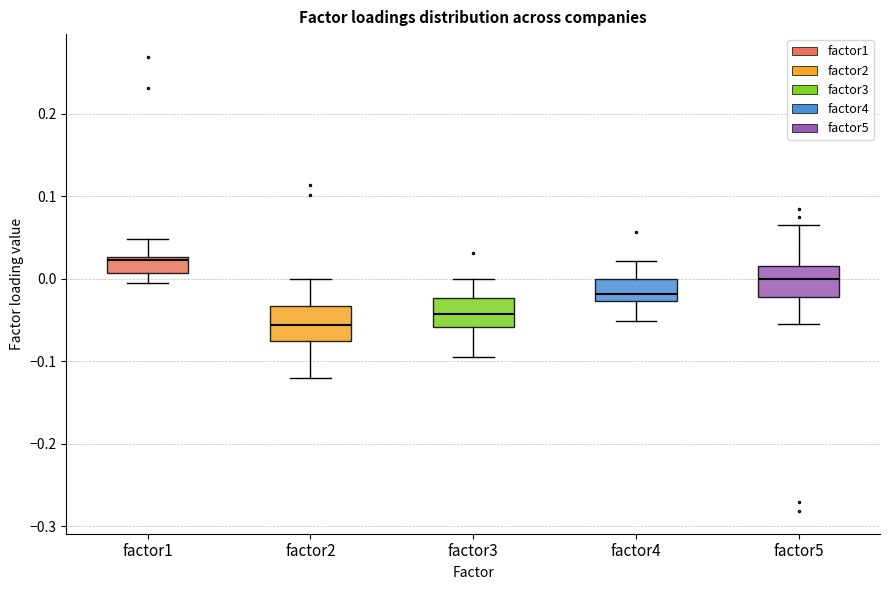

Which box has the lowest median line?

factor2